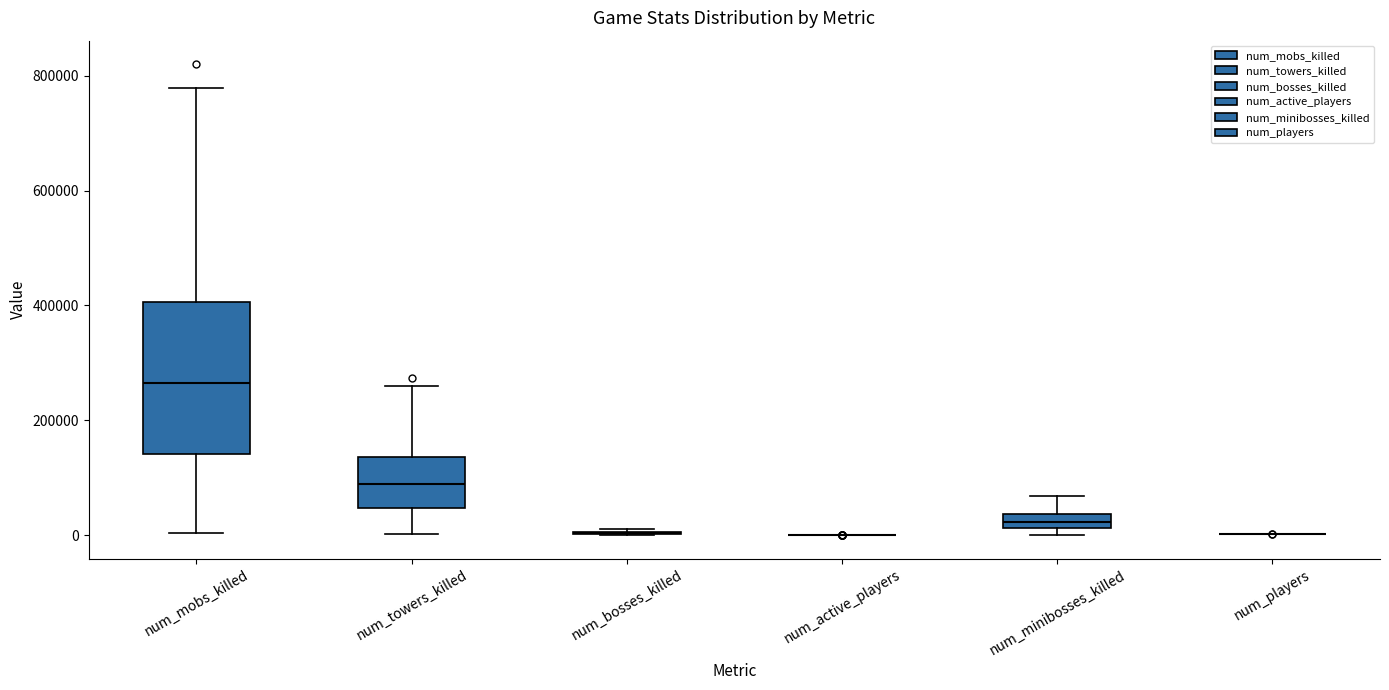

Which box is the tallest, from its lower edge to its upper edge?

num_mobs_killed